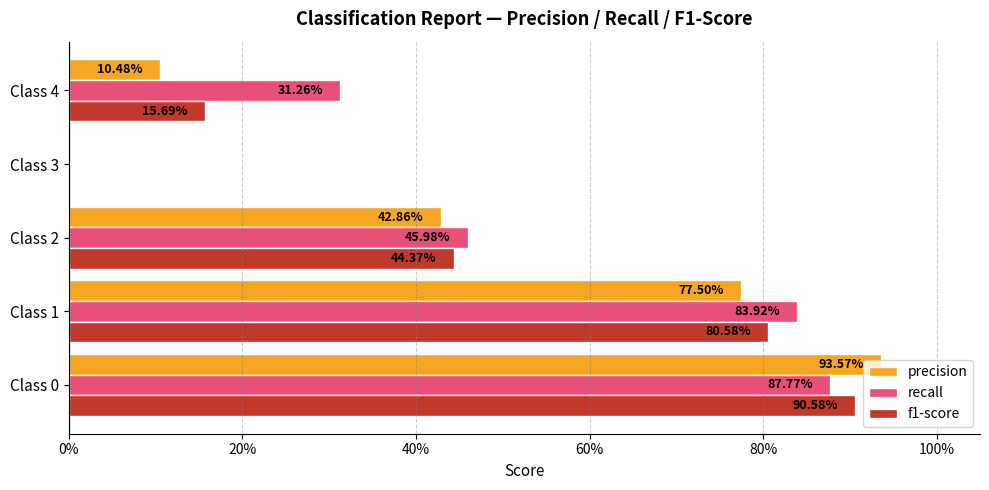

List the series in order of their peak value, lowest first.

recall, f1-score, precision